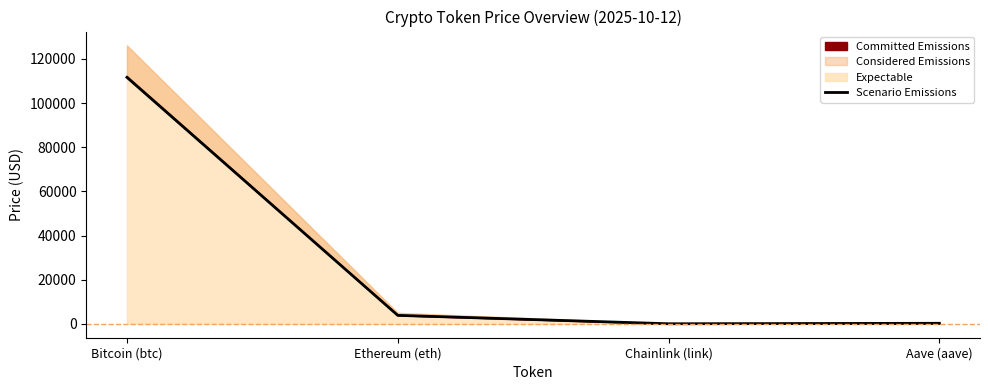

What is the difference between the maximum and minimum values?

111615.6